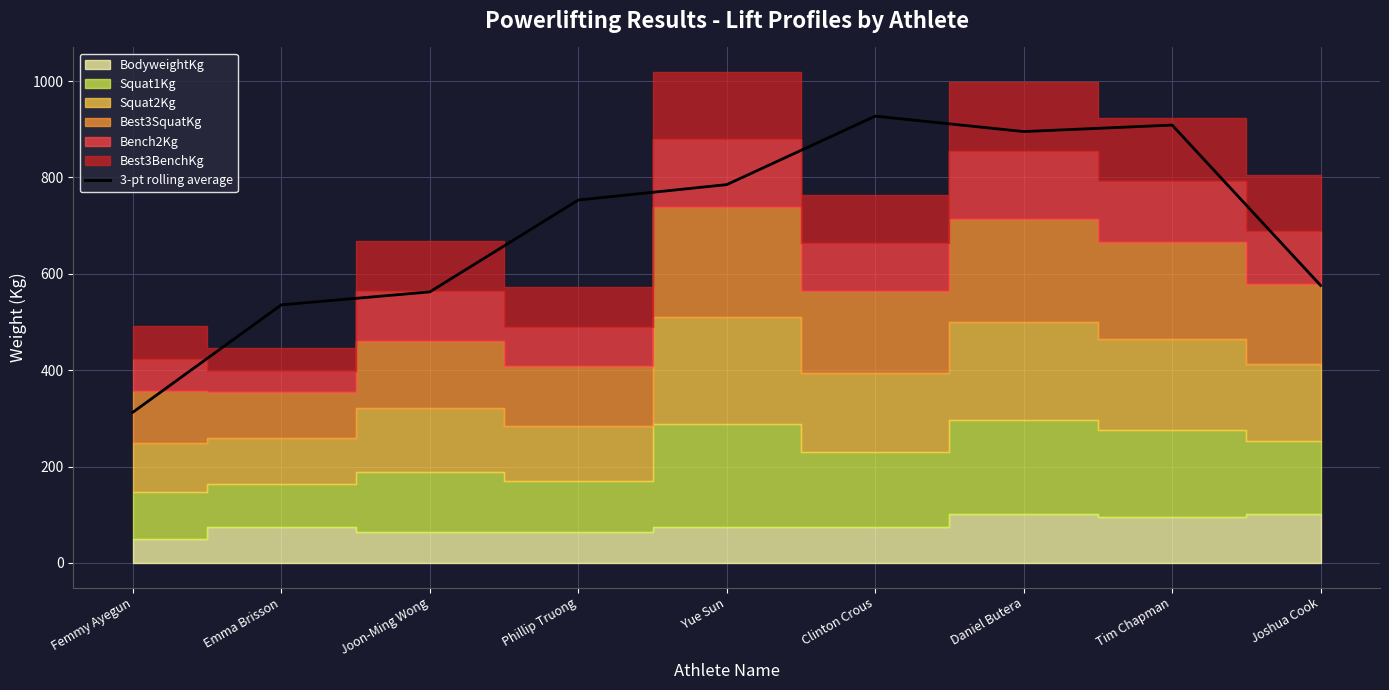

Which category has the lowest value across all series?

Femmy Ayegun